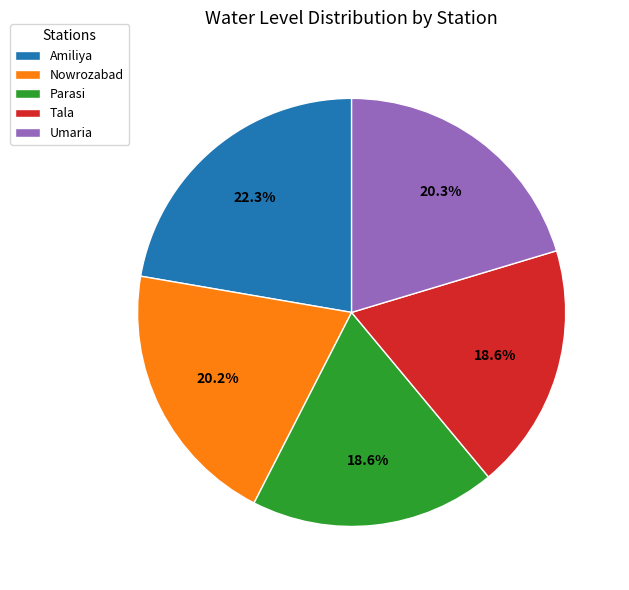

Approximately how many times larger is the value at Nowrozabad compared to Amiliya?

0.9